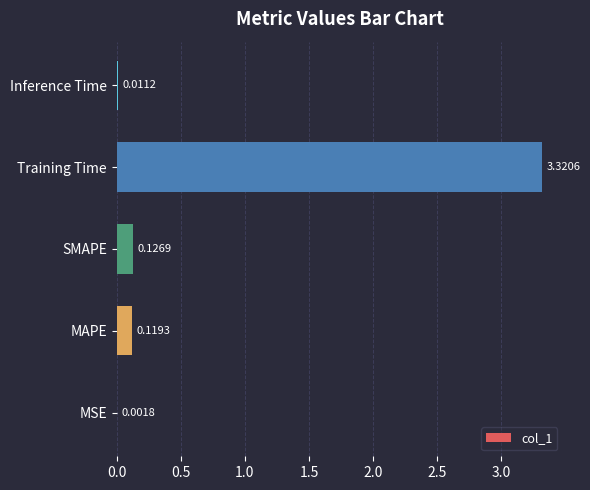

Between SMAPE and MSE, which is larger?

SMAPE